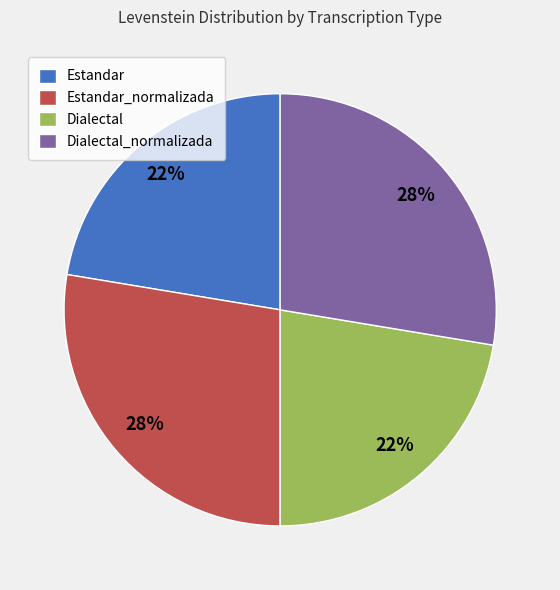

The Estandar slice represents 22% of the pie. True or false?

True